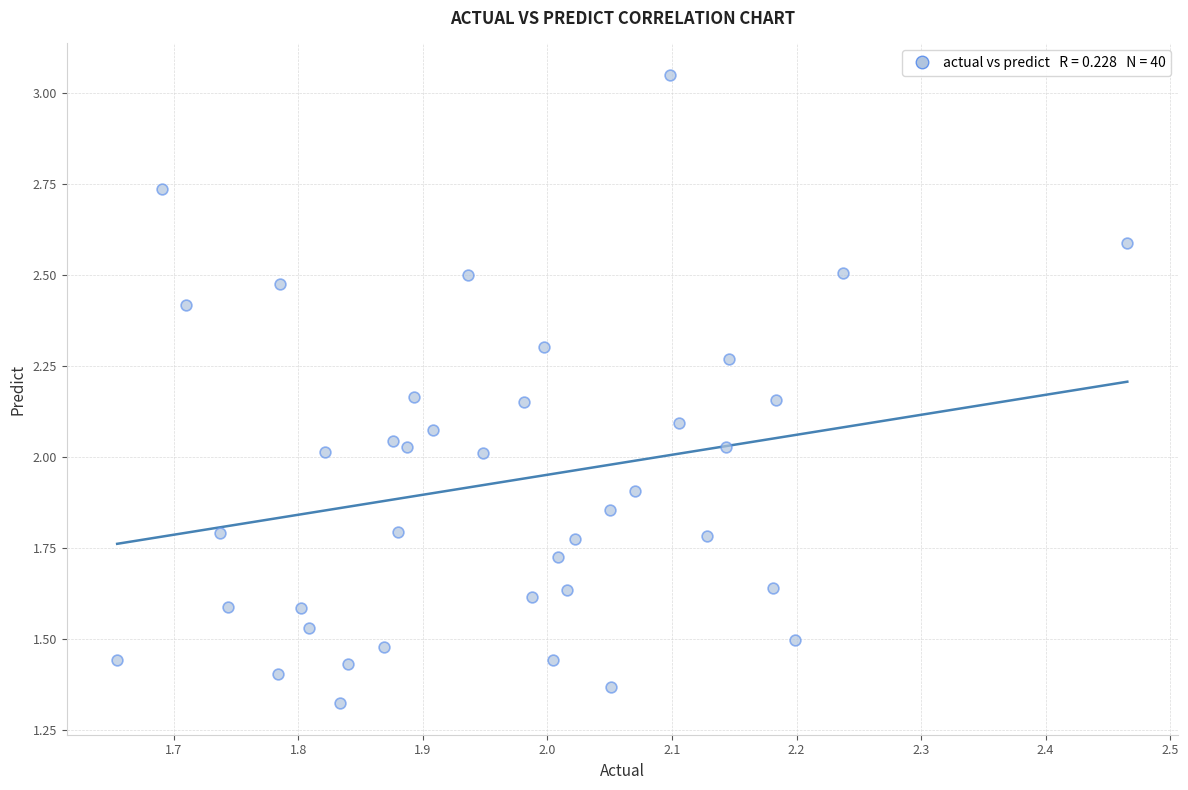

What is the range of X values (max minus min)?

0.8